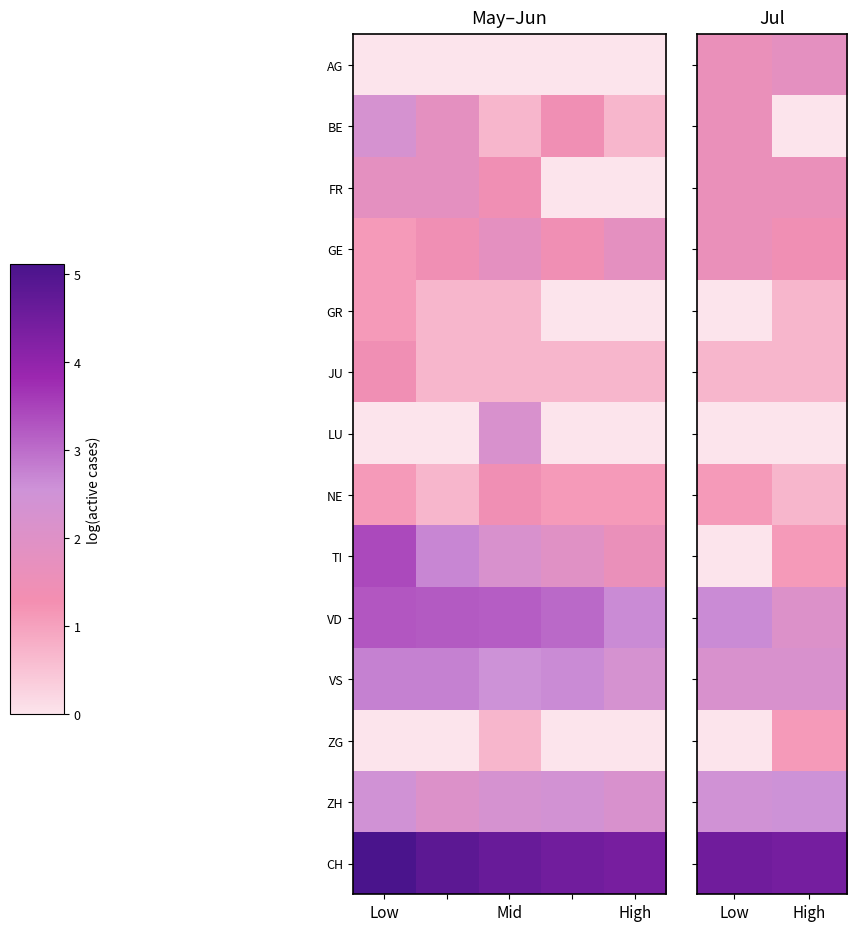

The value of JU at High is 0.7. True or false?

True